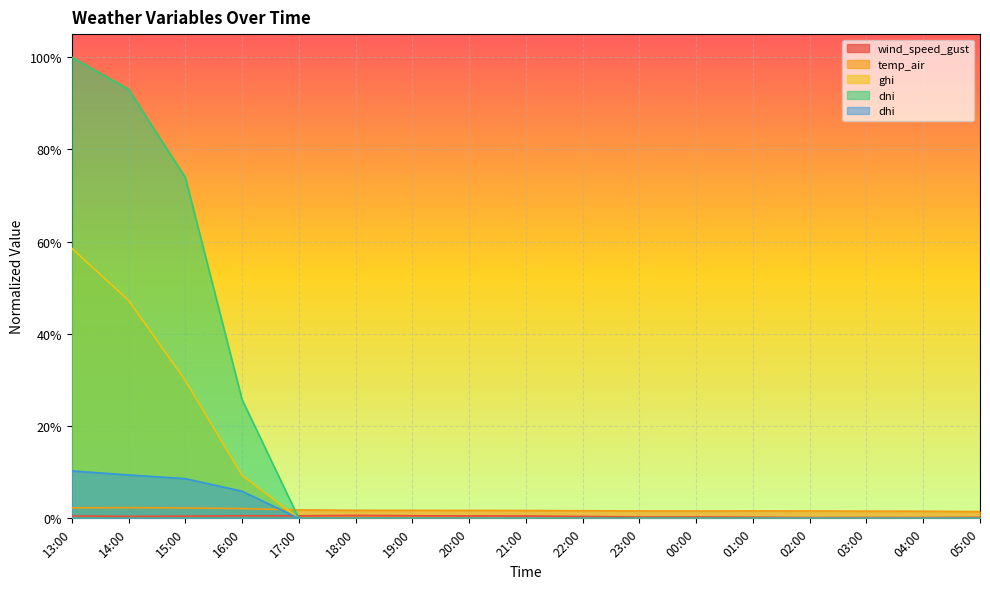

Between 16:00 and 05:00, which is larger?

16:00